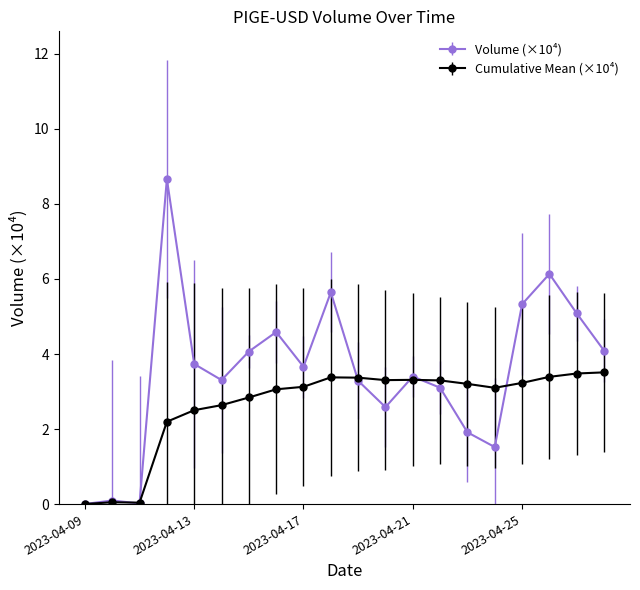

How many lines are shown in the chart?

2